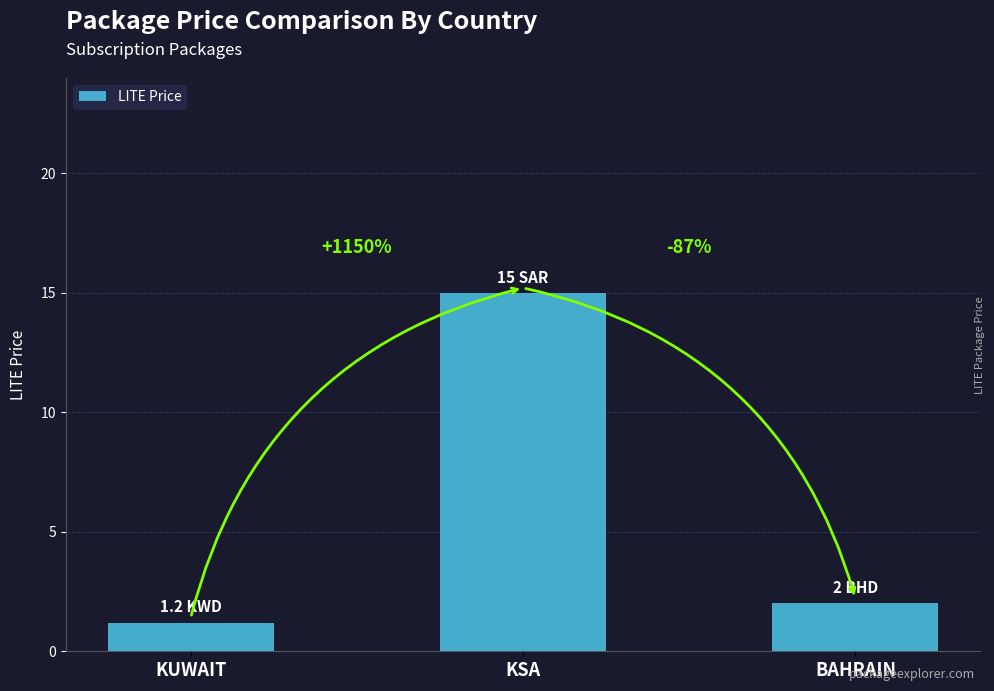

What is the label of the 3rd bar from the left?

BAHRAIN